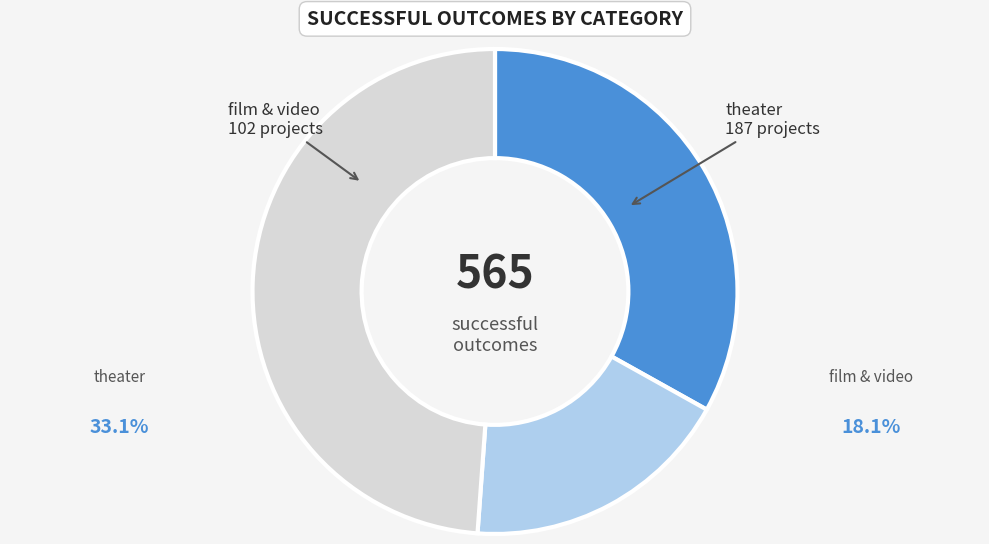

Does any single category account for the majority?

No